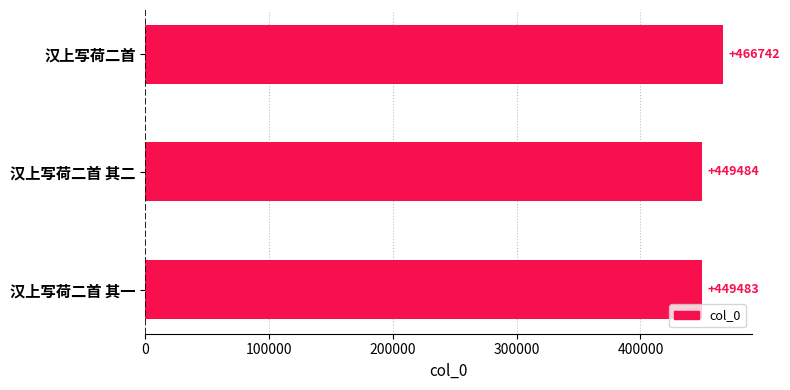

The value at 汉上写荷二首 其二 is 449484. True or false?

True